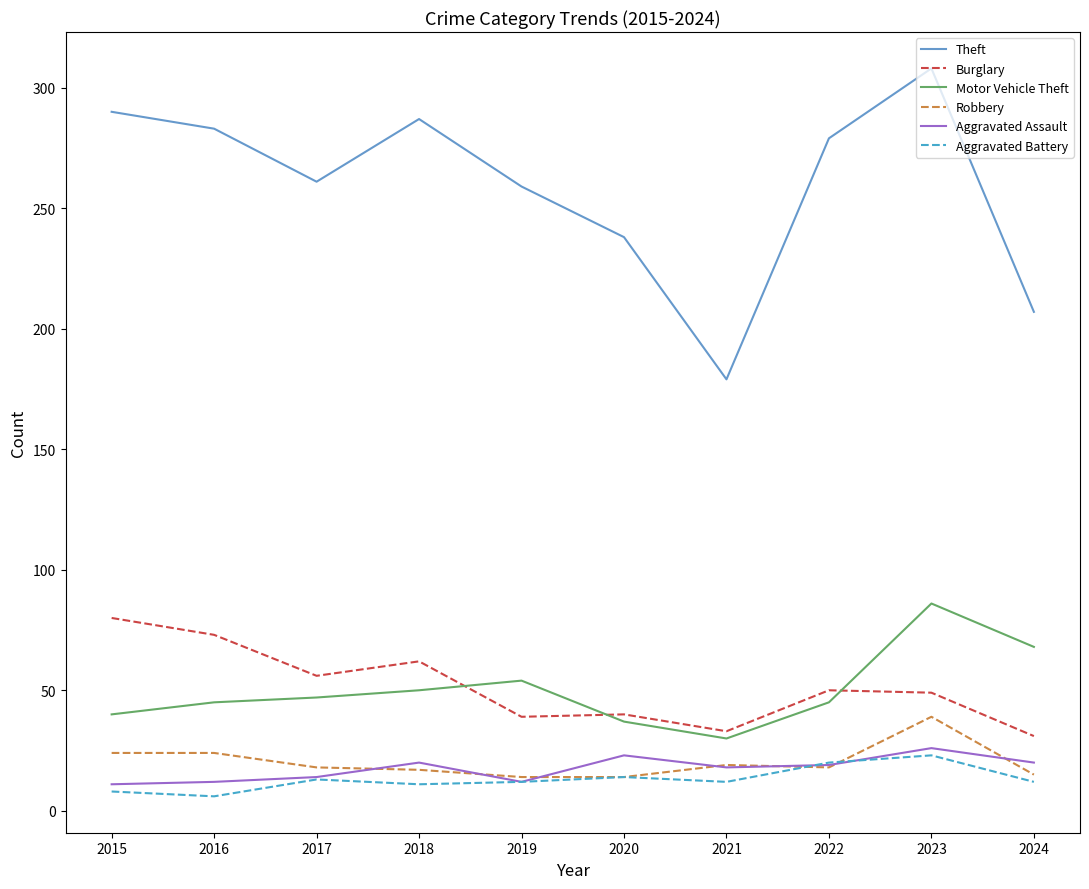

How many lines are shown in the chart?

6